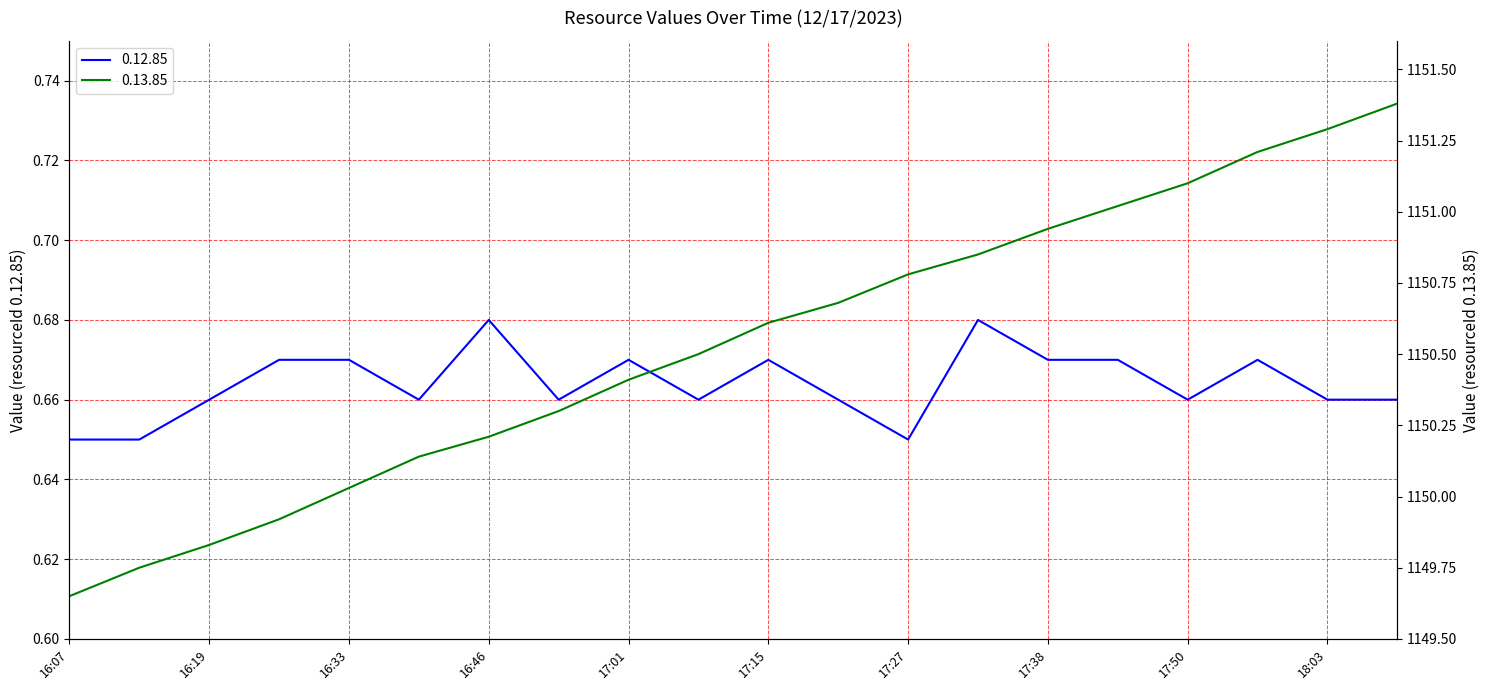

Does the chart have visible grid lines?

Yes